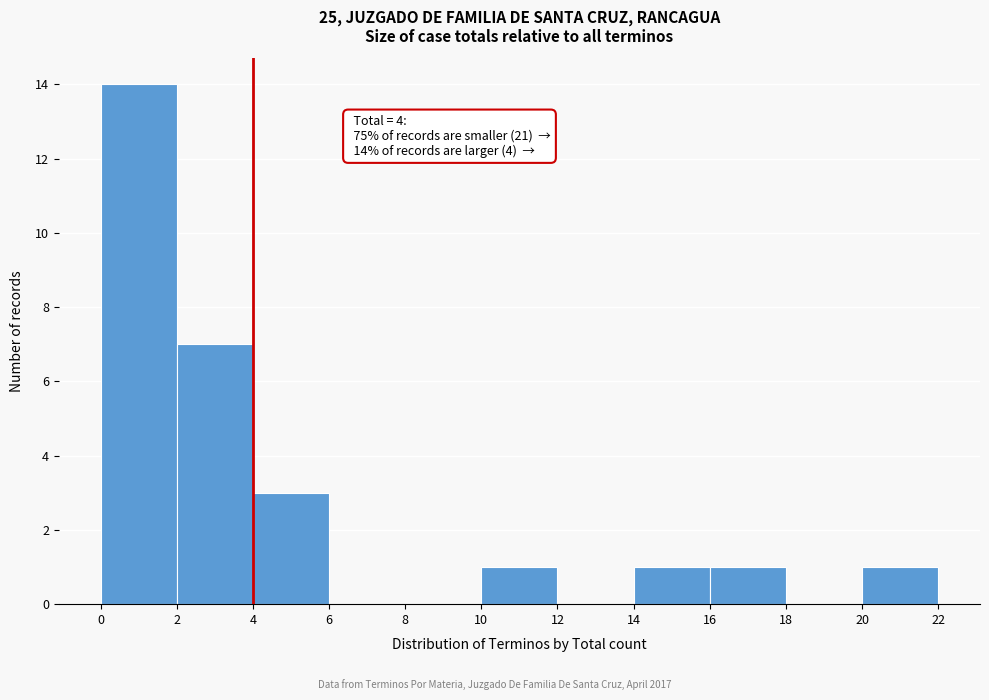

Which range on the x-axis has the tallest bar?

0 to 2